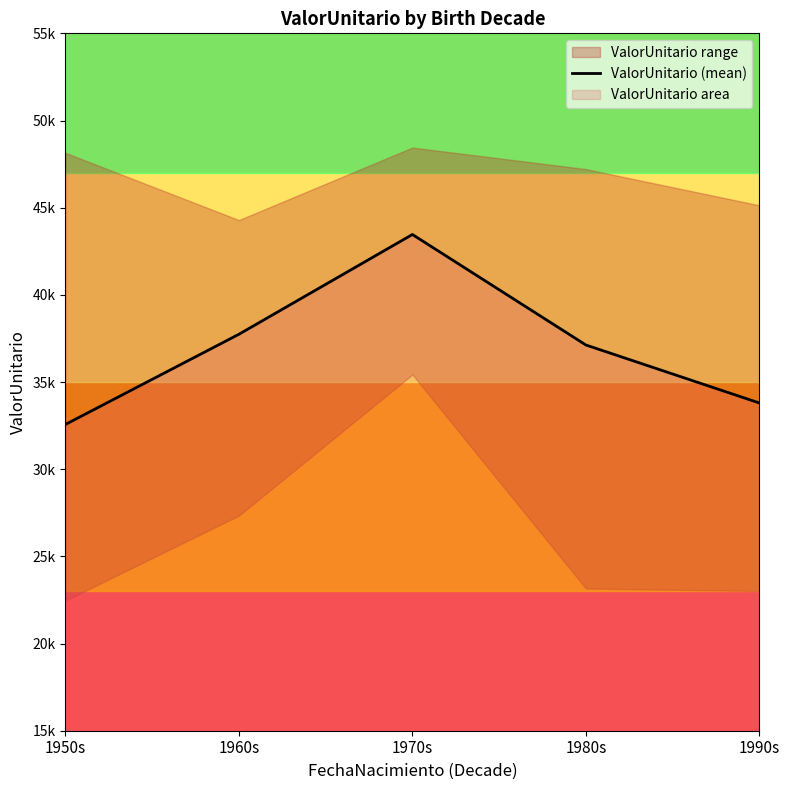

Where is the data nearest to the value 38014?

1960s